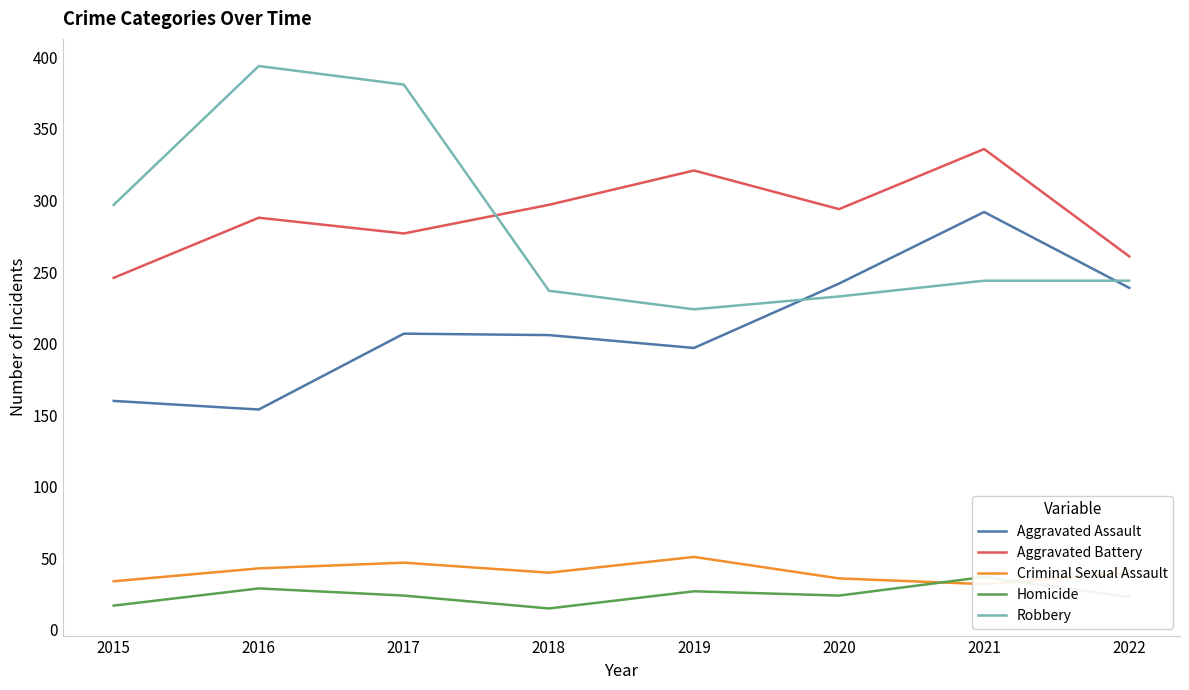

True or false: Criminal Sexual Assault and Robbery intersect in this chart.

False